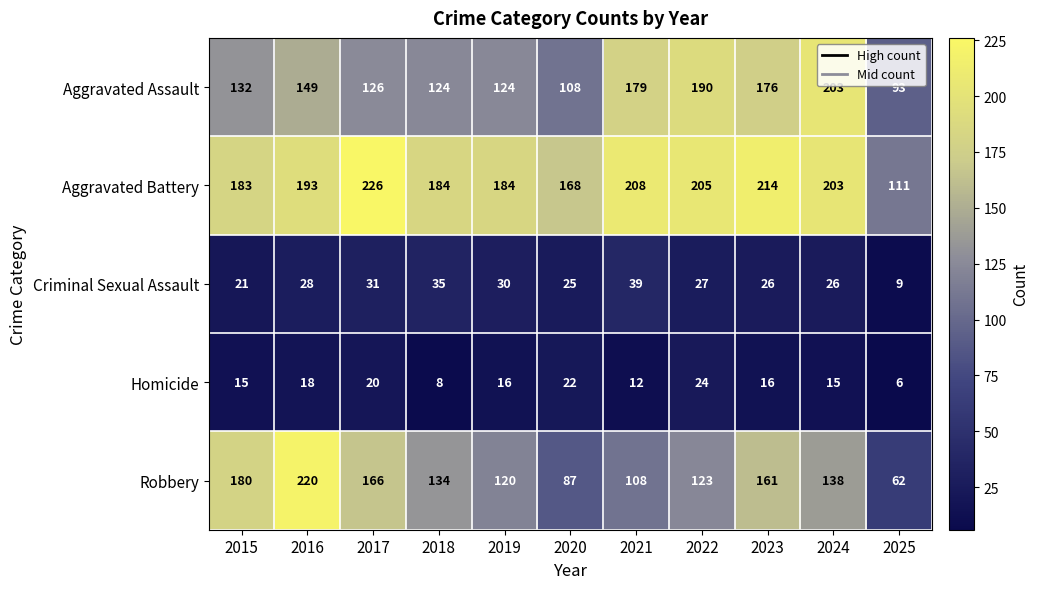

At which category is the sum across all series the highest?

2016